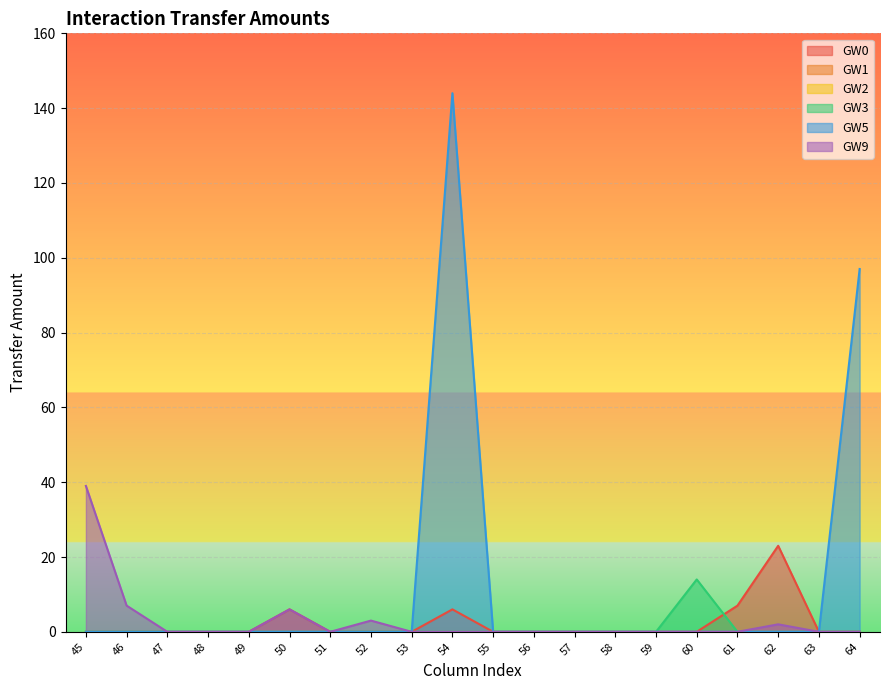

True or false: GW6 and GW1 cross at least once.

False